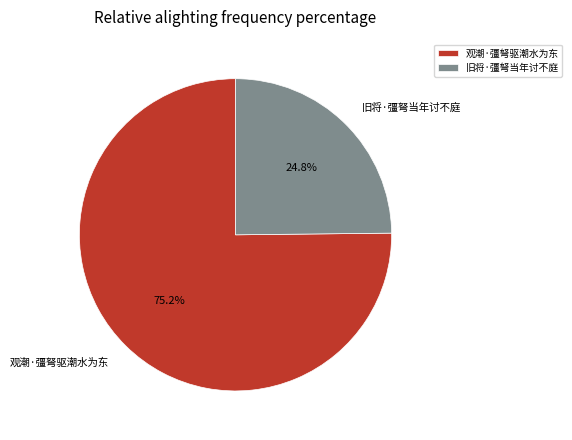

Which has a higher value, 旧将·彊弩当年讨不庭 or 观潮·彊弩驱潮水为东?

观潮·彊弩驱潮水为东